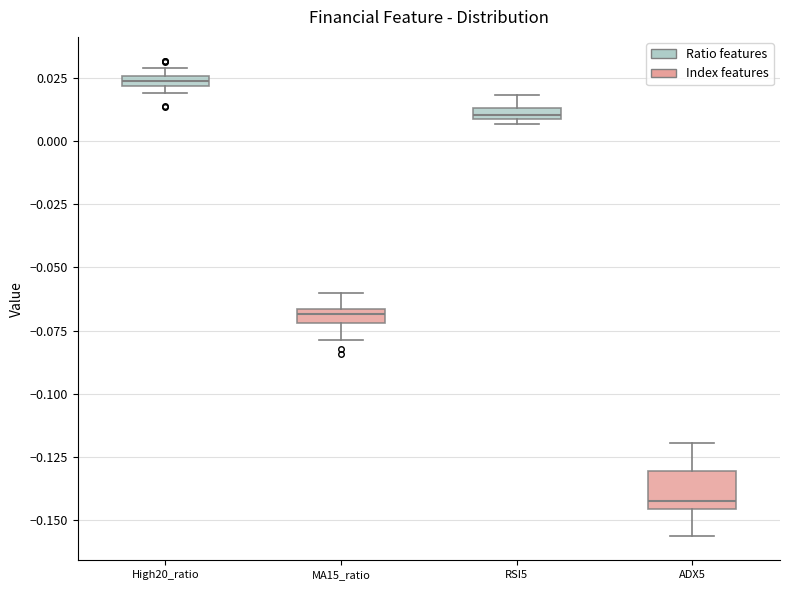

Which box is the tallest, from its lower edge to its upper edge?

ADX5